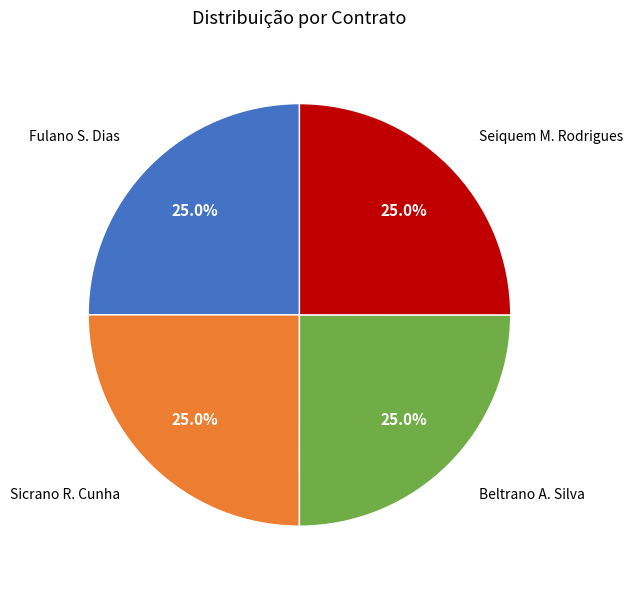

Does any single category account for the majority?

No